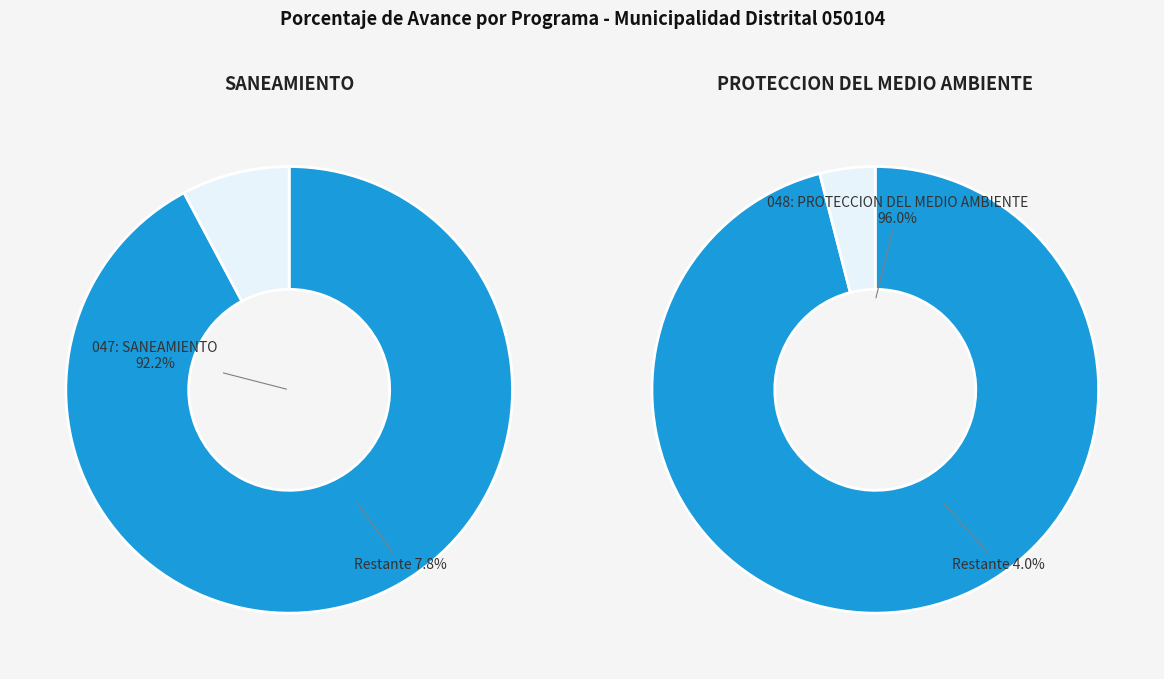

Is there any slice that represents more than half of the pie?

Yes